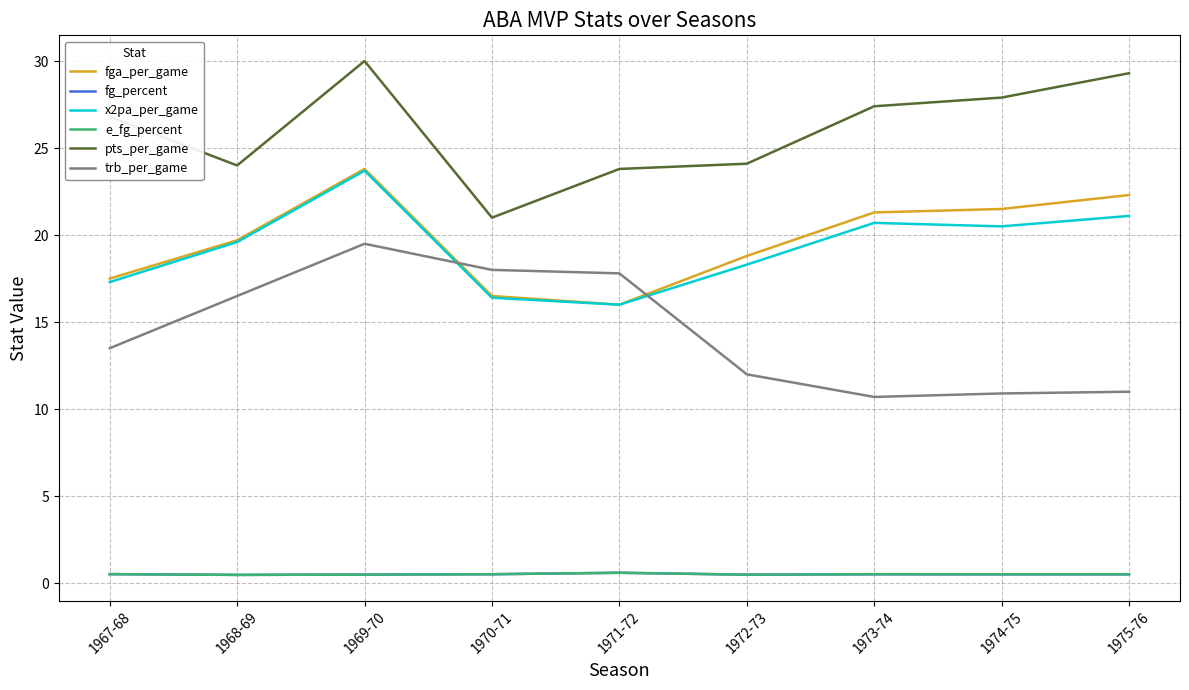

The value of fga_per_game at 1973-74 is 21.3. True or false?

True